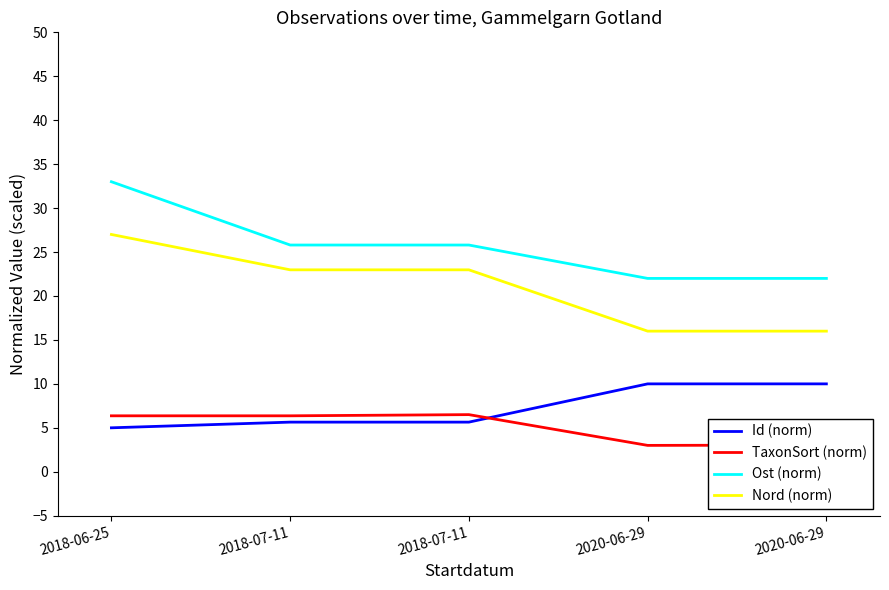

What are all the series names shown in the legend?

Id (norm), TaxonSort (norm), Ost (norm), Nord (norm)